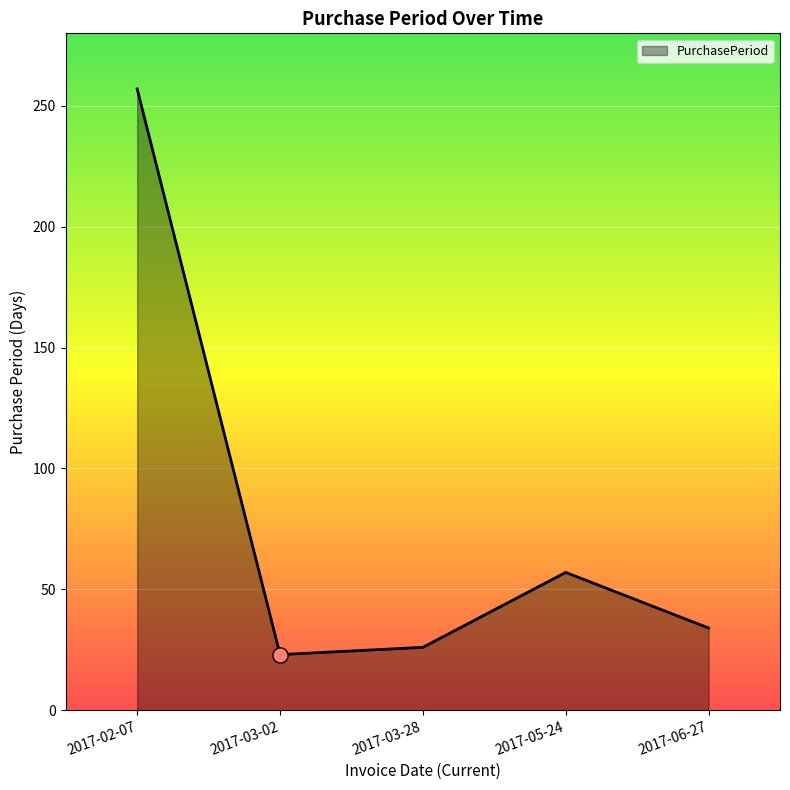

What is the change in value from 2017-03-02 to 2017-05-24?

+34